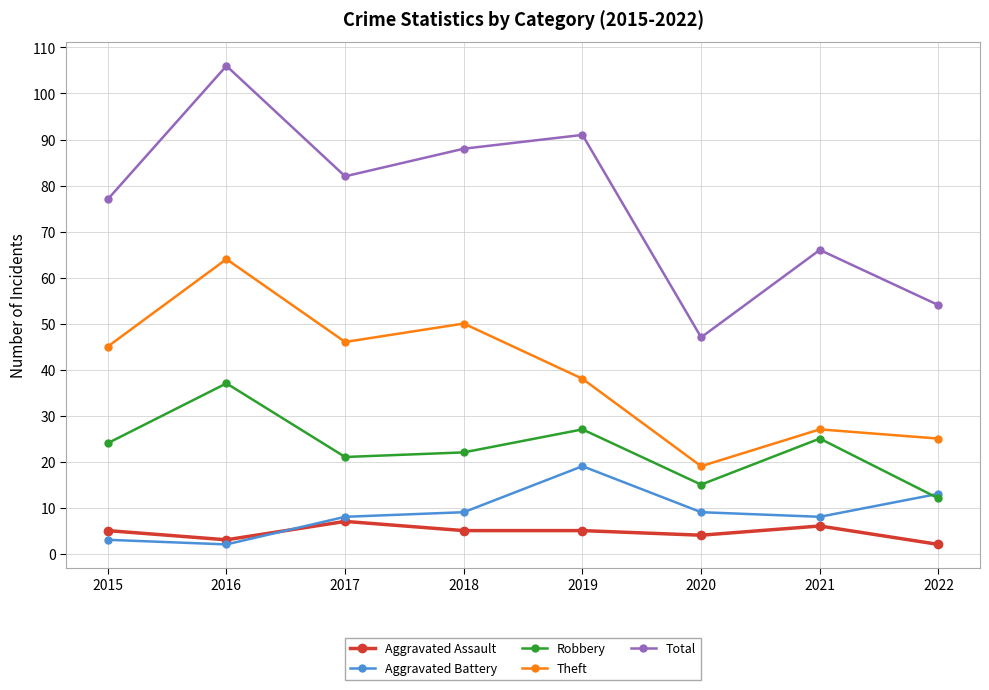

What is the difference between the Theft values at 2021 and 2016?

37